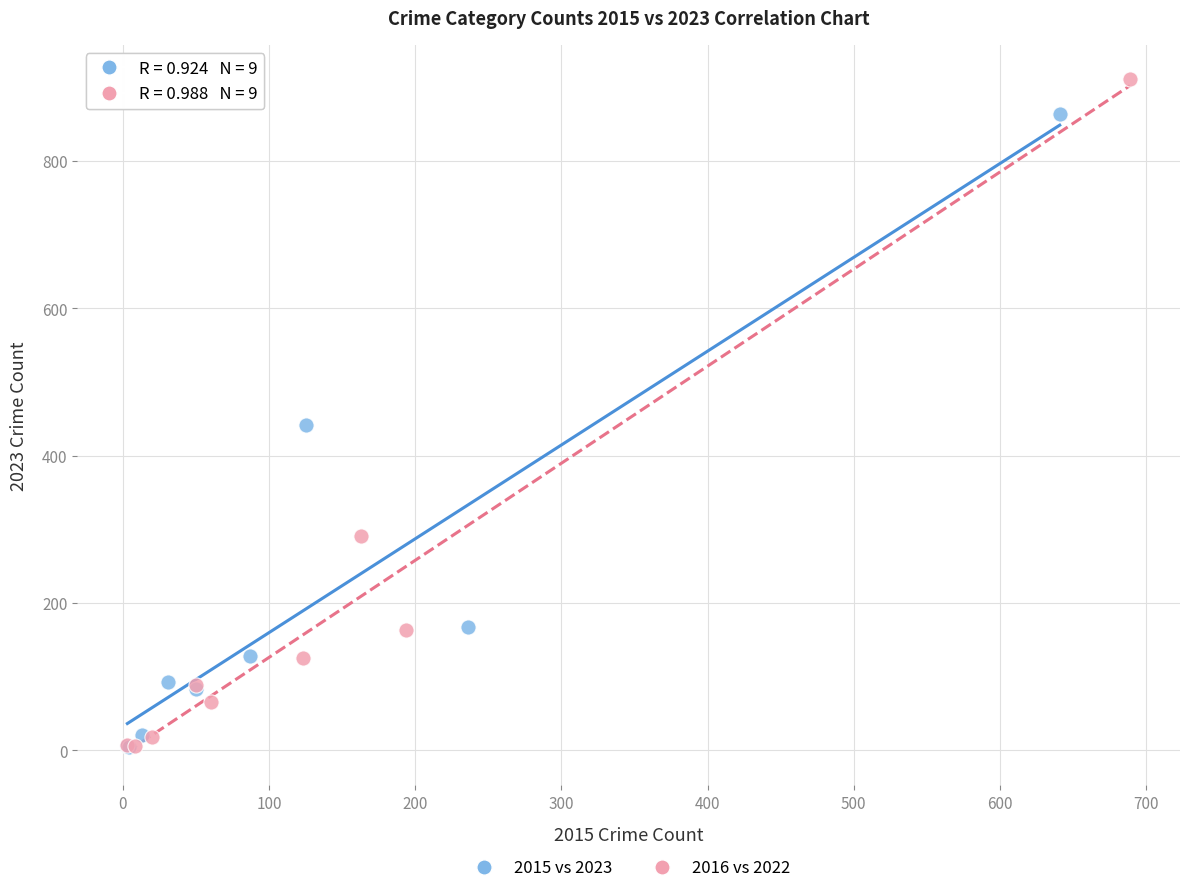

What are all the series names shown in the legend?

2015 vs 2023, 2016 vs 2022